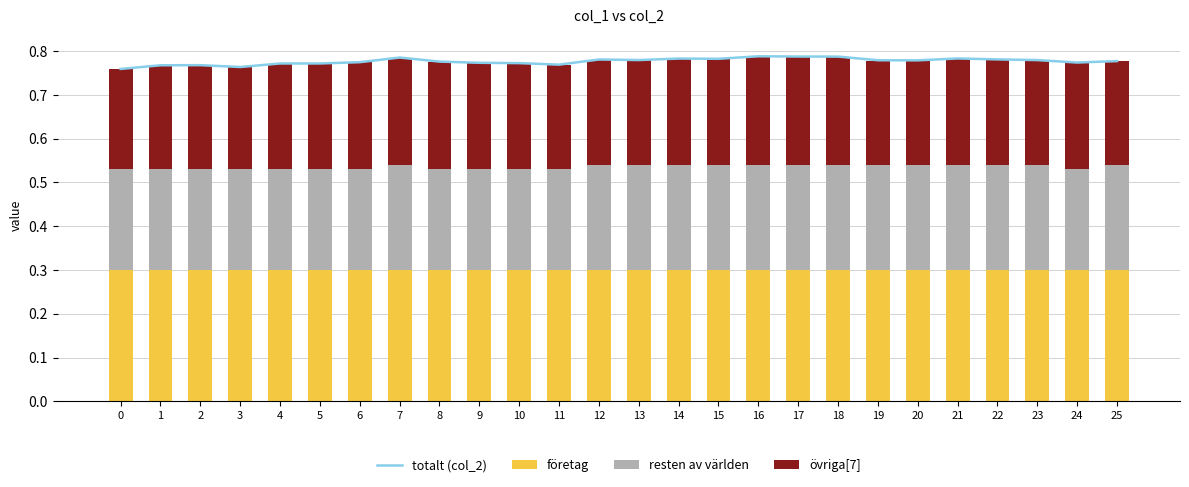

What is the minimum value shown in the chart?

0.2